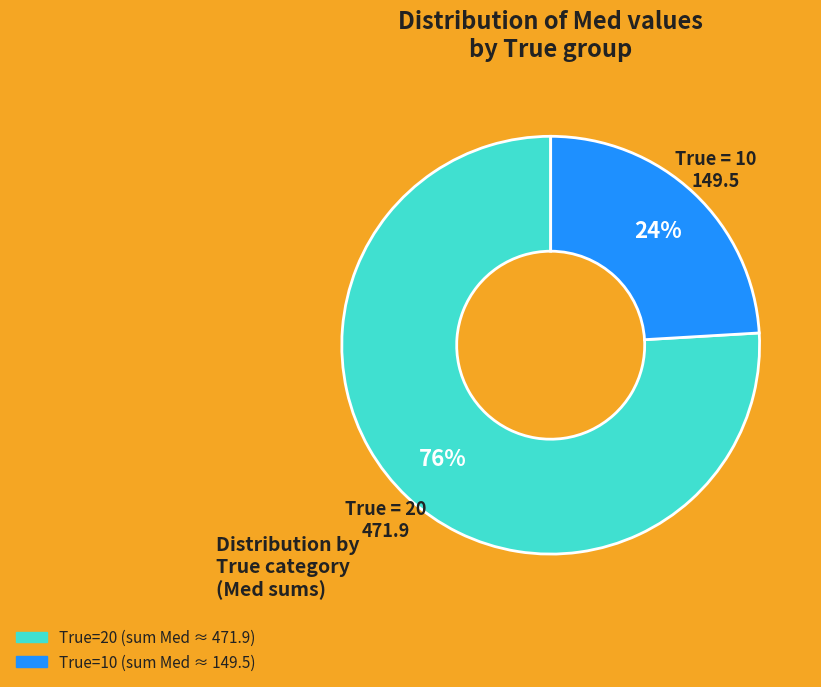

To the nearest percent, what is the difference between the largest and smallest slice percentages?

52%